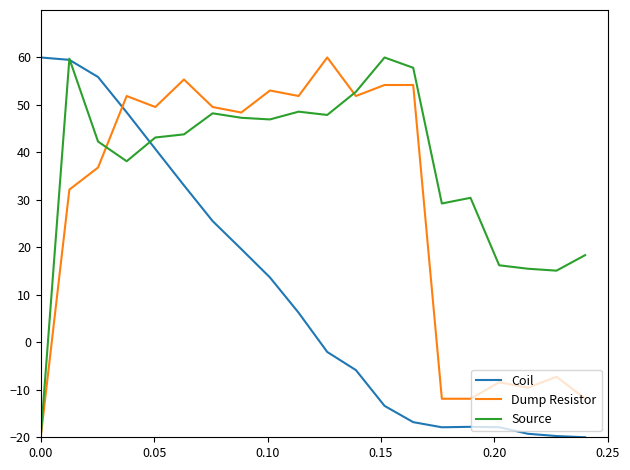

How many lines are shown in the chart?

3